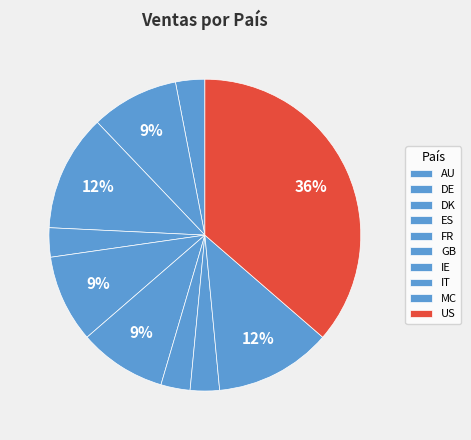

To the nearest percent, what percentage of the pie is DE?

9%